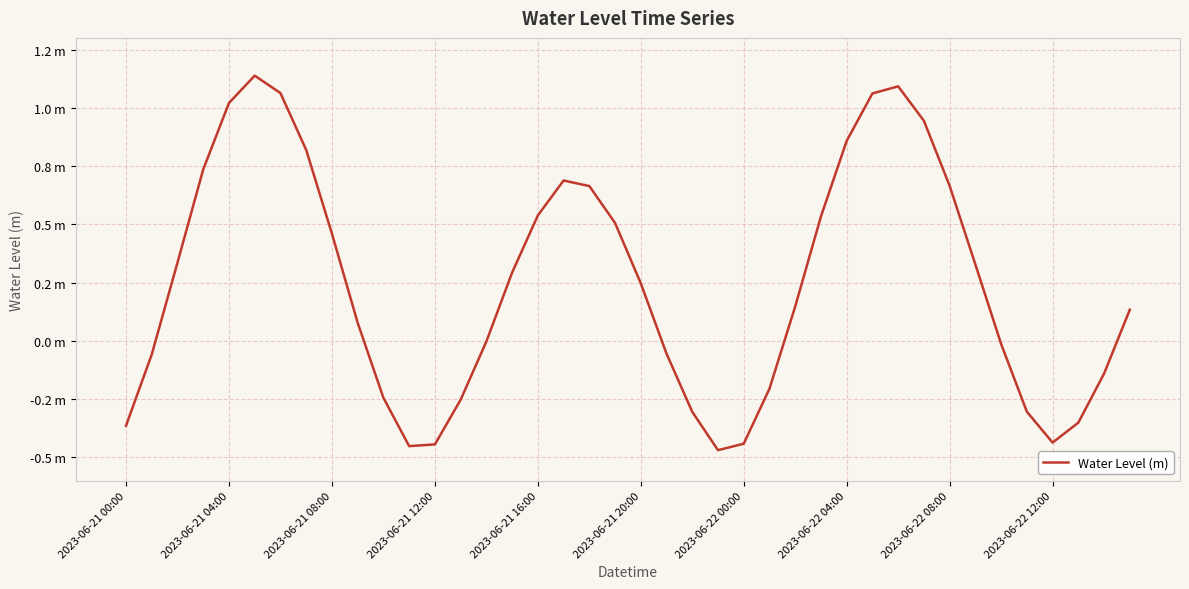

Does the chart display data point markers on the line(s)?

No